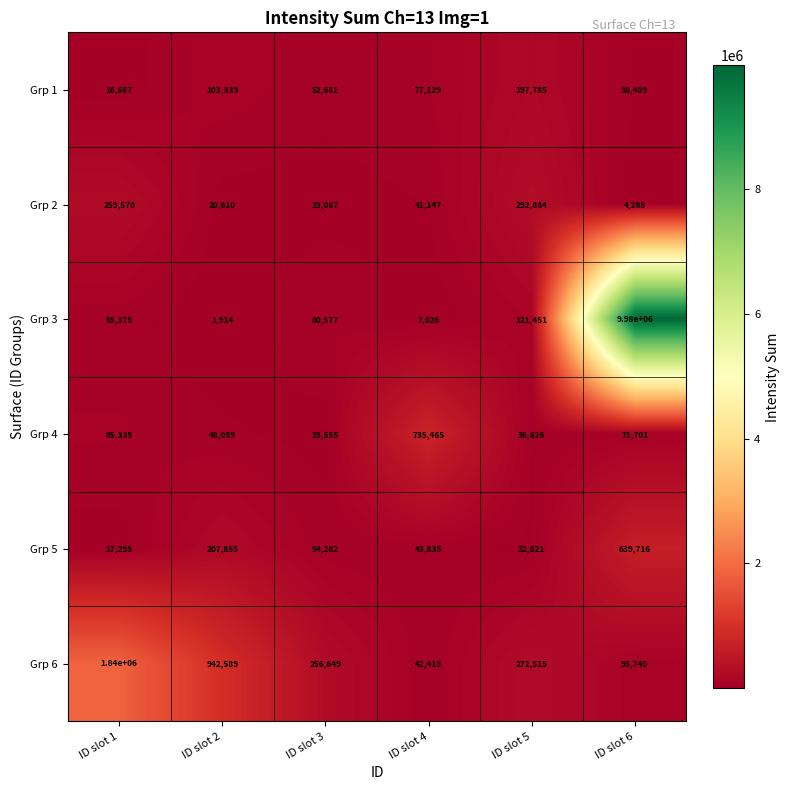

Is it true that Grp 4 equals 36626 at ID slot 5?

True